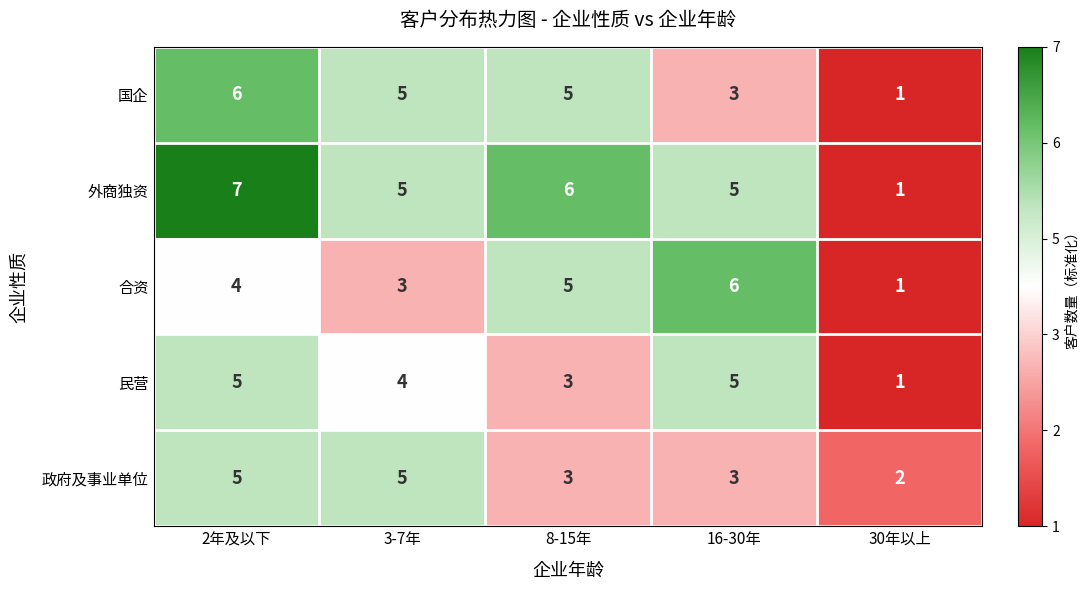

What is the difference between the maximum and minimum values in the 民营 series?

4